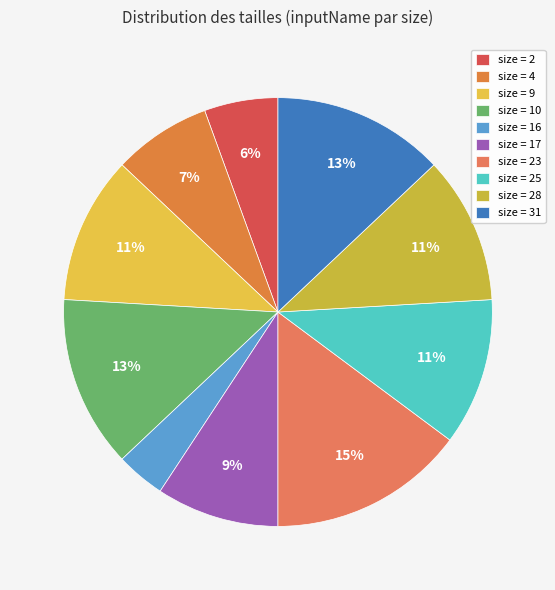

Count the number of slices in the pie.

10